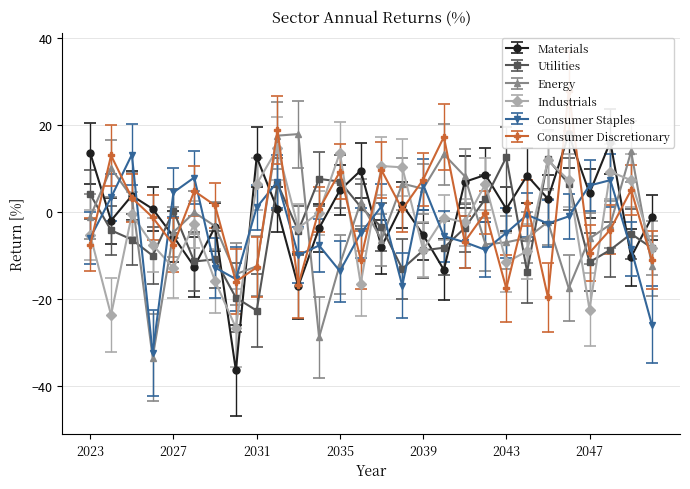

Which series has the largest range (max minus min)?

Materials